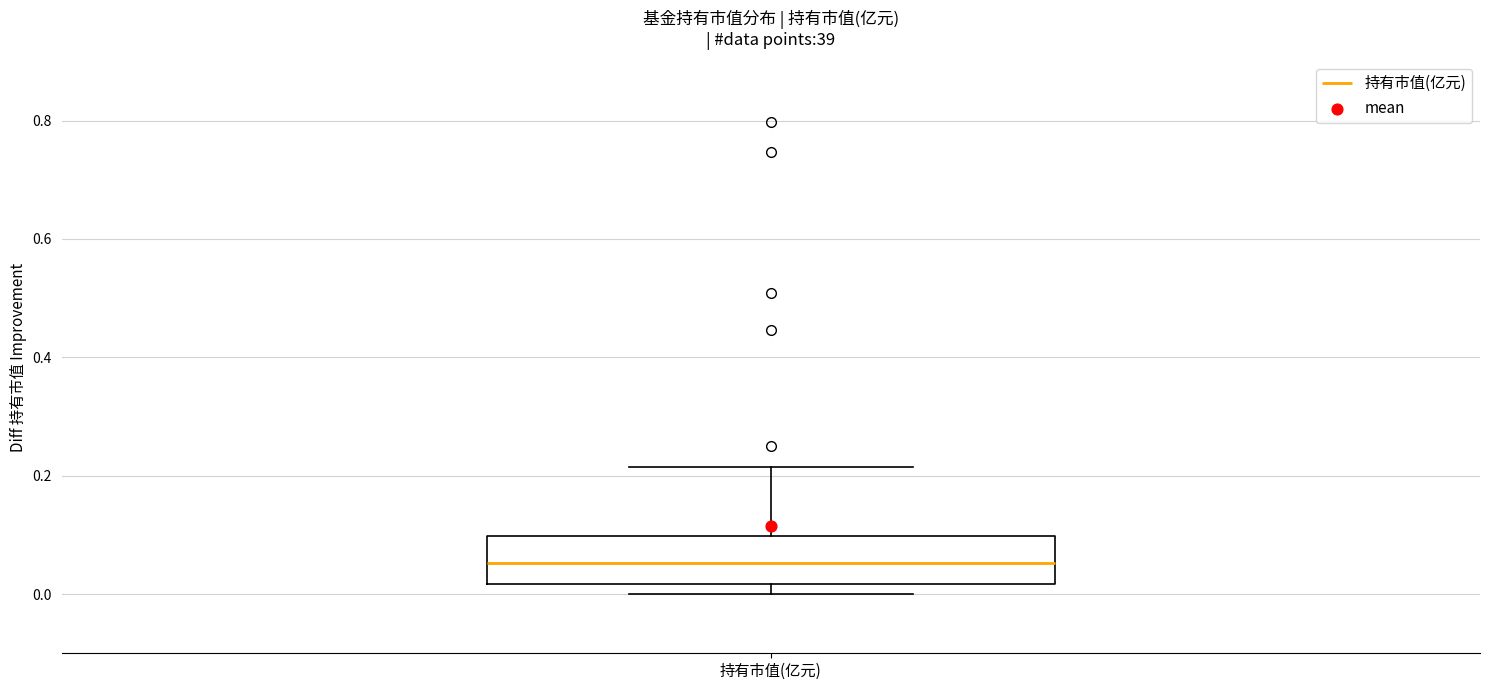

Transcribe this box plot: give where the median line is, the range the box spans, and where the two whiskers end, as read against the y-axis. The values are not printed on the chart, so give them approximately, as read against the axis.

median 0.06, box 0.02 to 0.10, whiskers 0.00 to 0.22